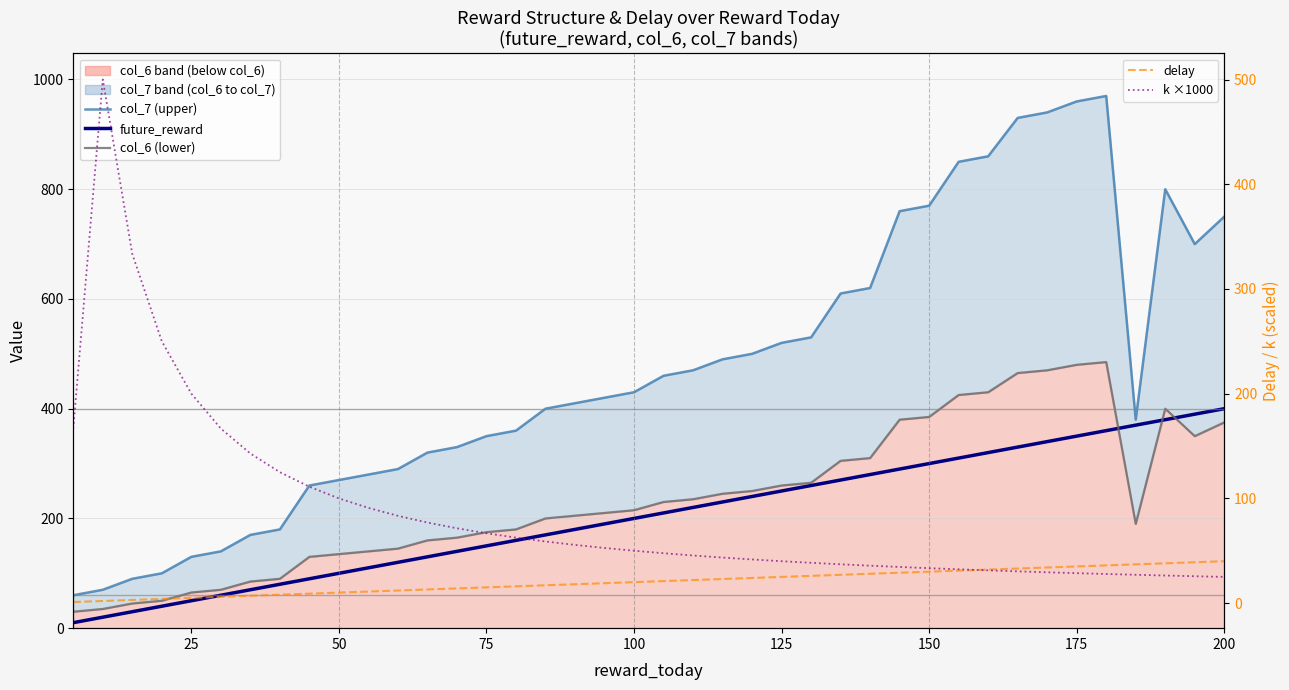

True or false: delay has more than 0 interior local peaks.

False